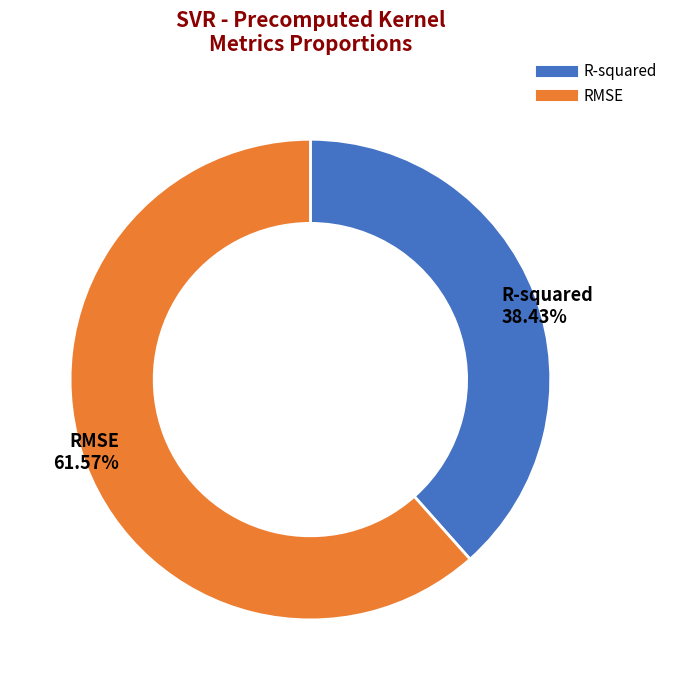

Between R-squared and RMSE, which is larger?

RMSE